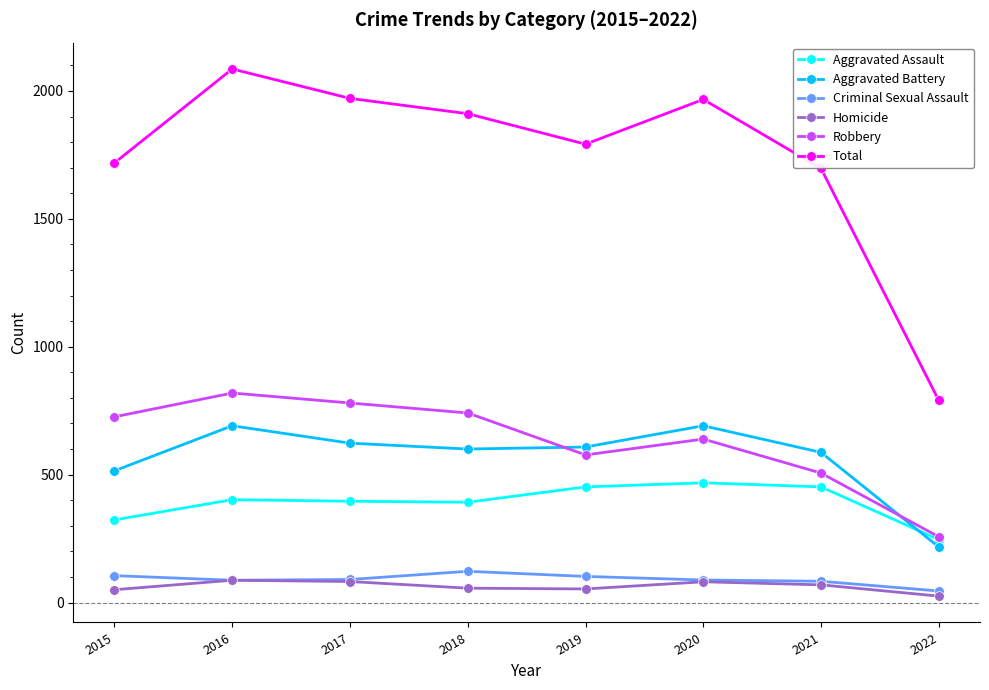

What is the maximum value for Total?

2086